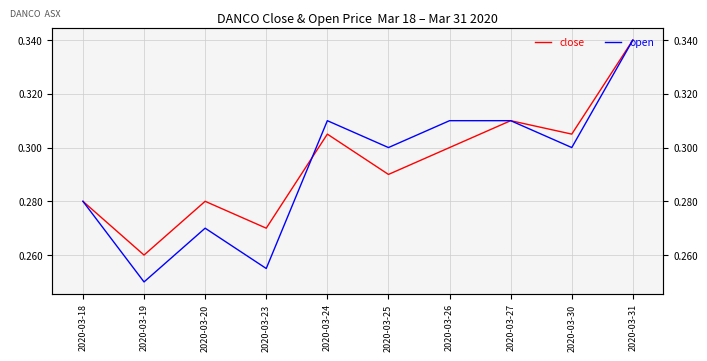

What is the value of the close point at the 6th from the left?

0.3